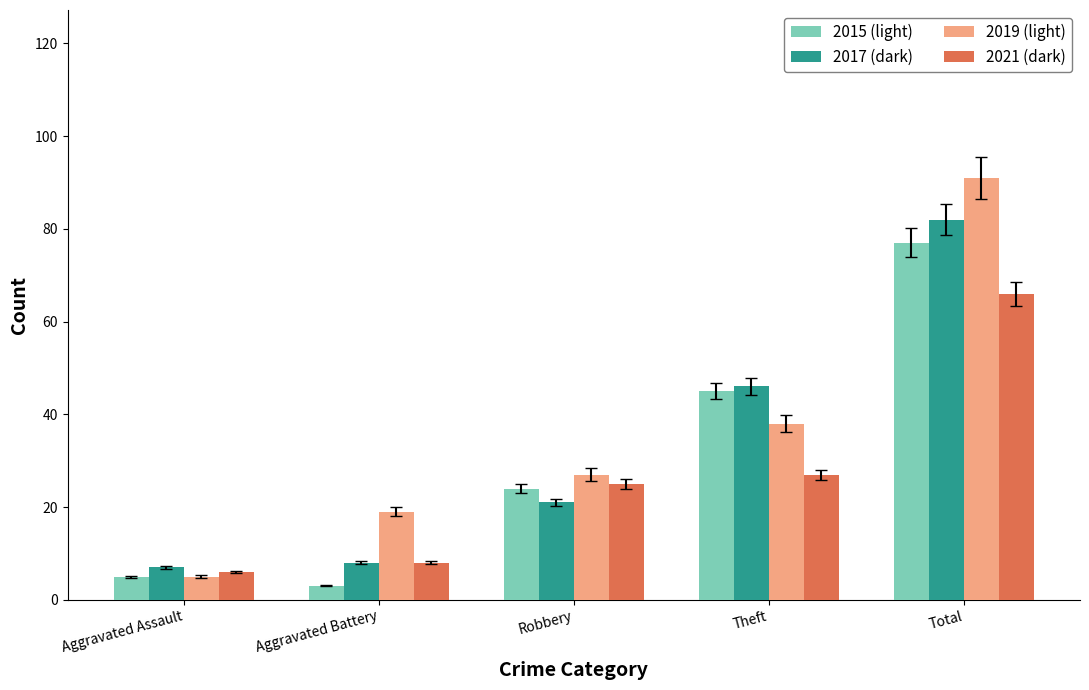

The value of 2019 (light) at Theft is 38. True or false?

True